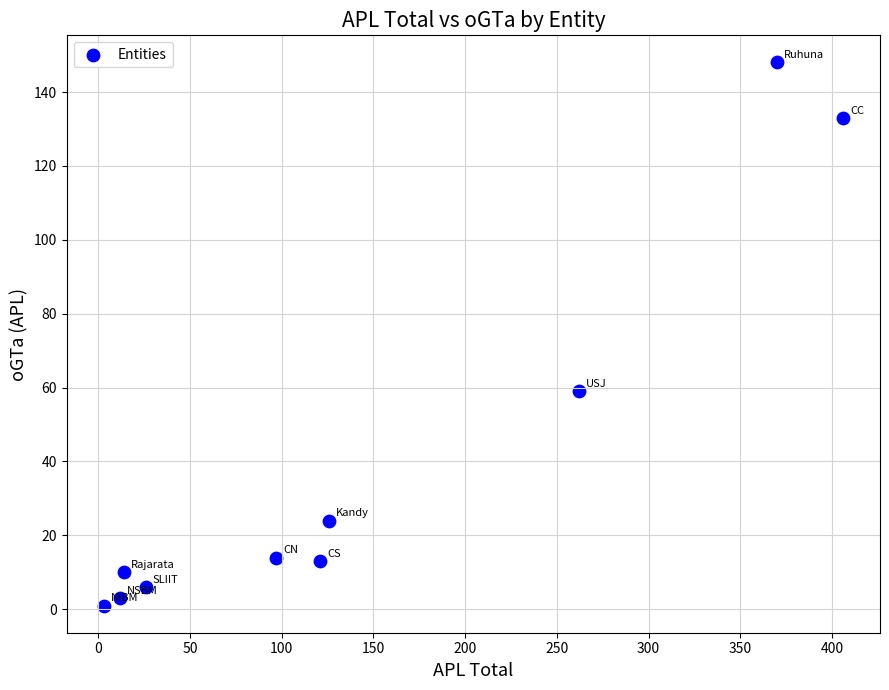

What Y value in the scatter plot is closest to 74?

59